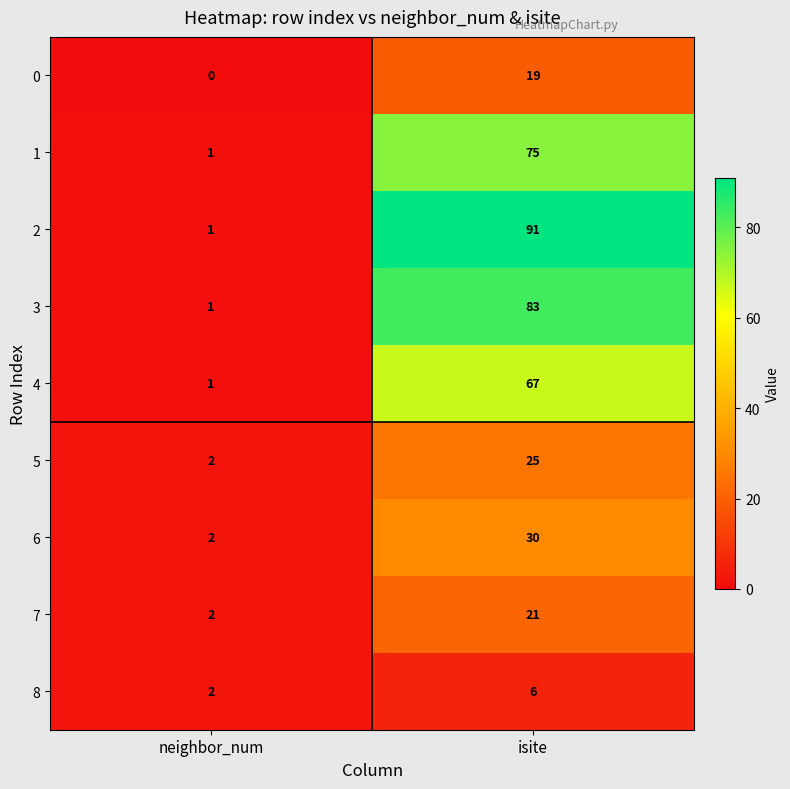

Which series has the largest range (max minus min)?

2